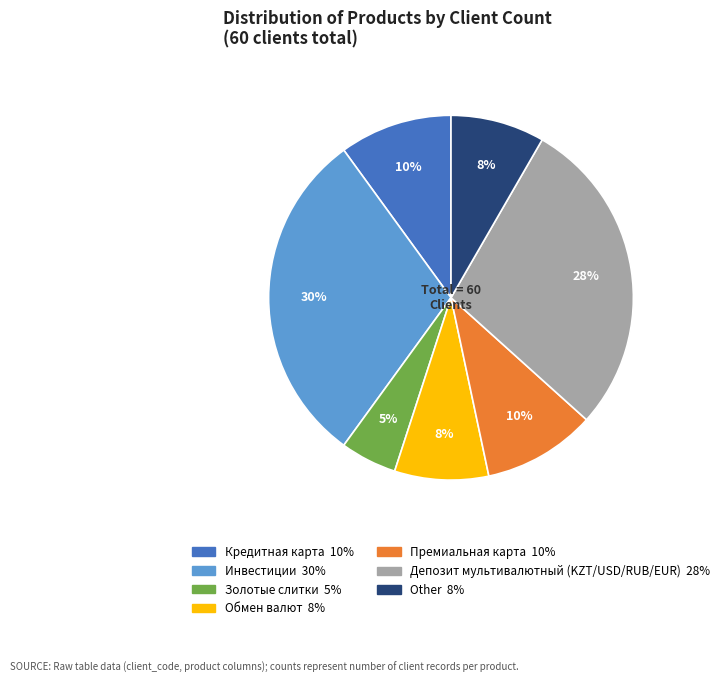

Do Обмен валют and Other together represent more than half of the pie?

No